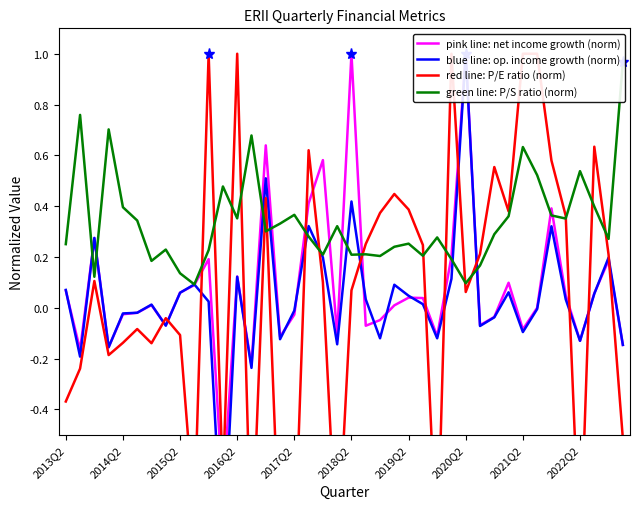

Does the chart display data point markers on the line(s)?

No